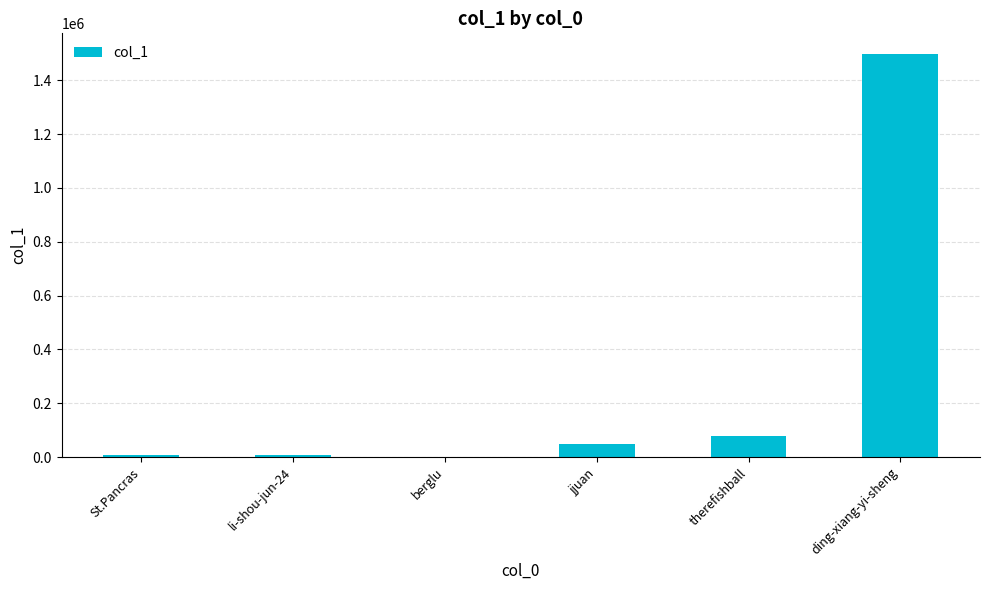

What is the approximate value at ding-xiang-yi-sheng?

1499213